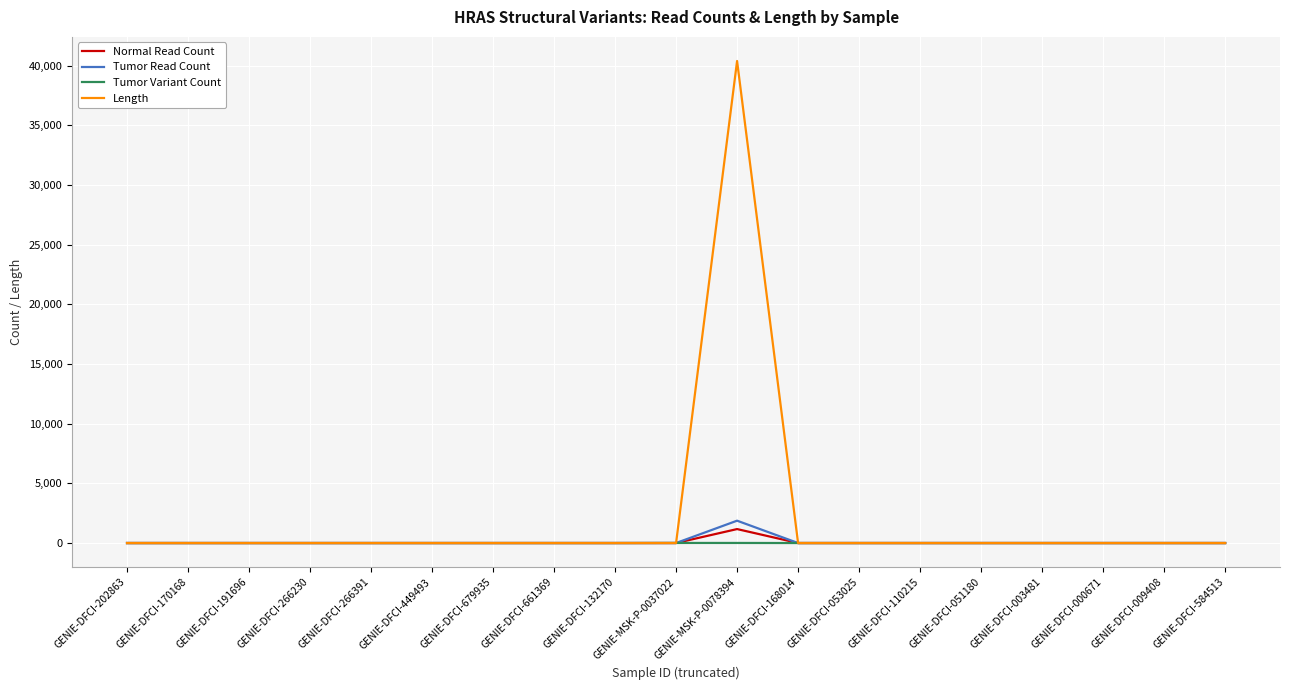

Which series has the largest total across all categories?

Length